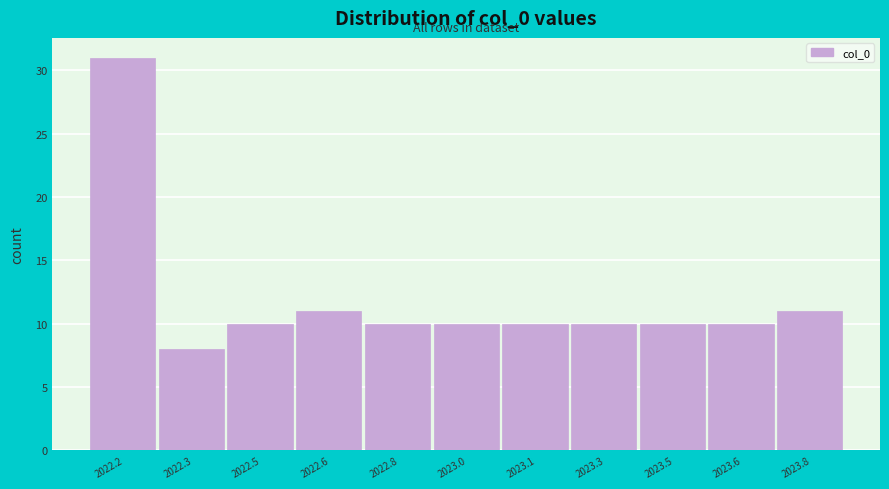

Reading right to left, transcribe all the data shown in this chart.

2023.8=11	2023.6=10	2023.5=10	2023.3=10	2023.1=10	2023.0=10	2022.8=10	2022.6=11	2022.5=10	2022.3=8	2022.2=31